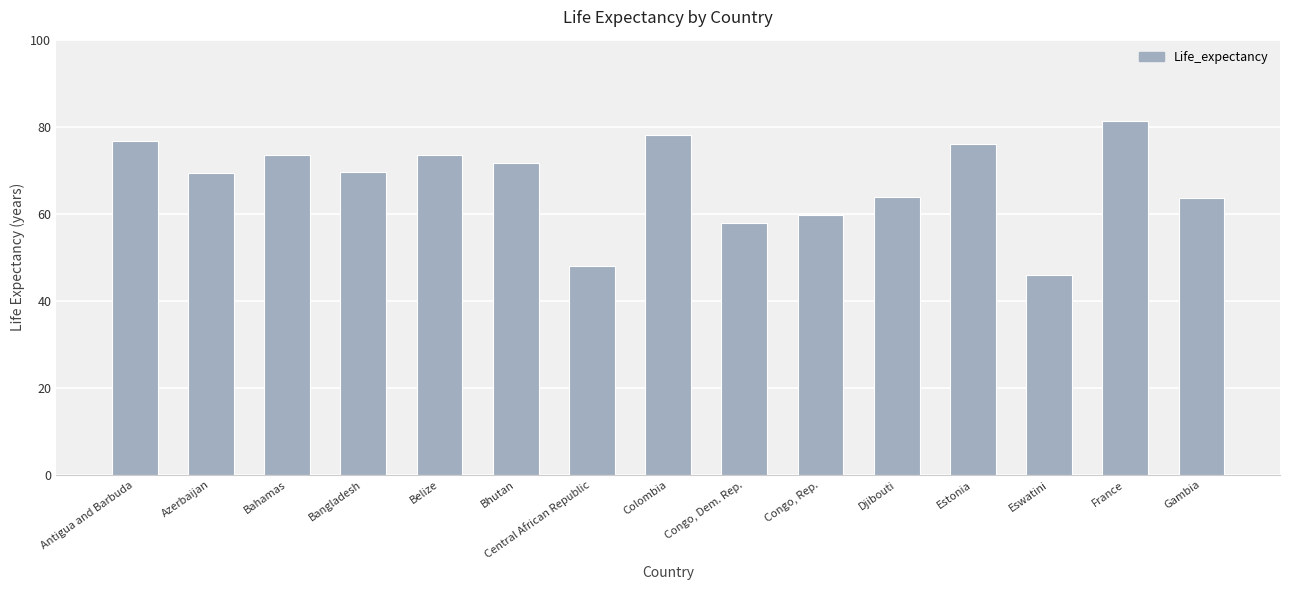

The chart shows a value of 63.8 at Djibouti. True or false?

True